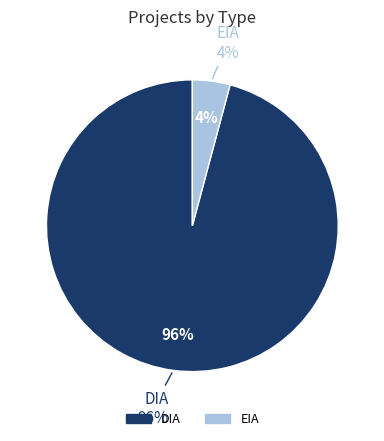

Rank the categories by value from lowest to highest.

EIA, DIA